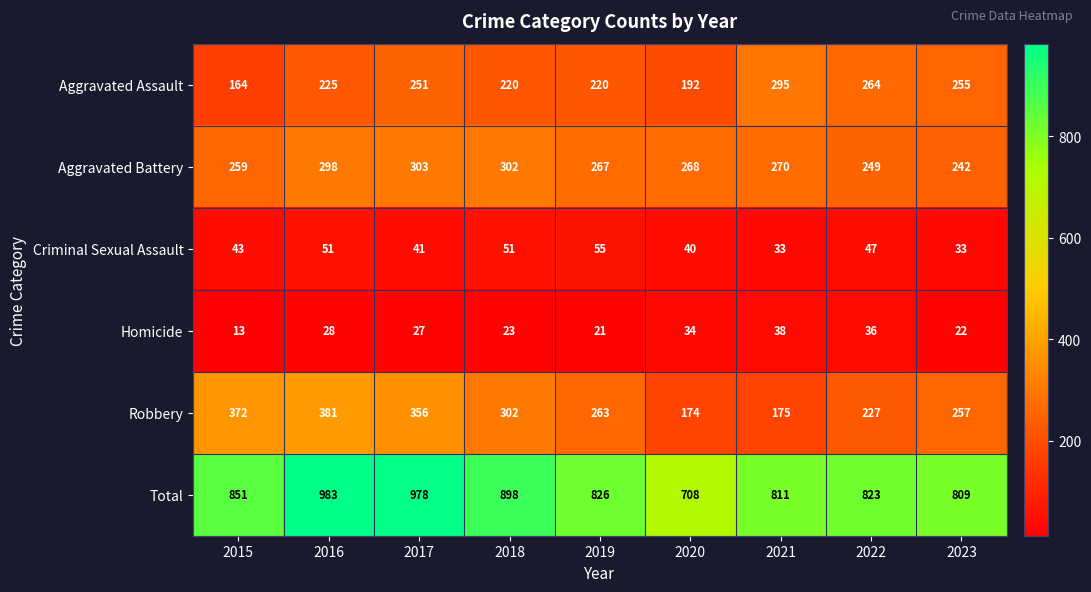

At which category does the chart reach its minimum across all series?

2015